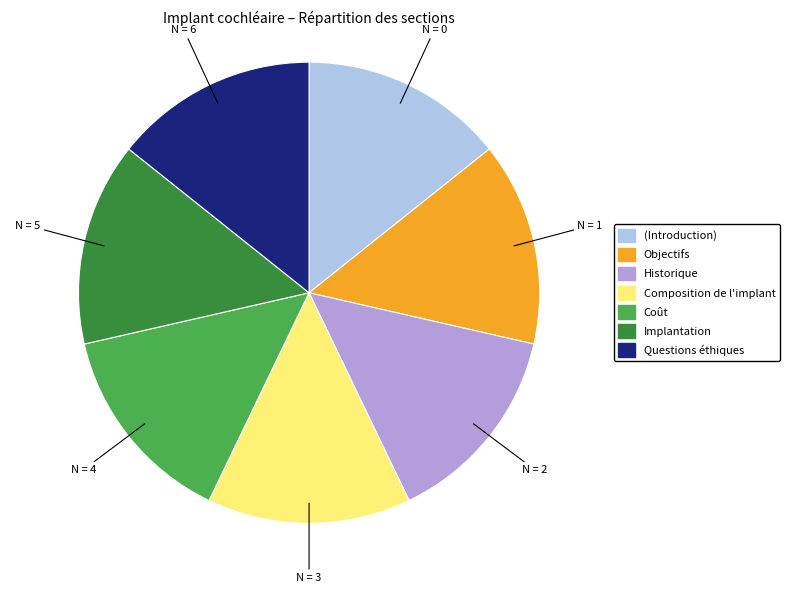

The Historique slice represents 14% of the pie. True or false?

True